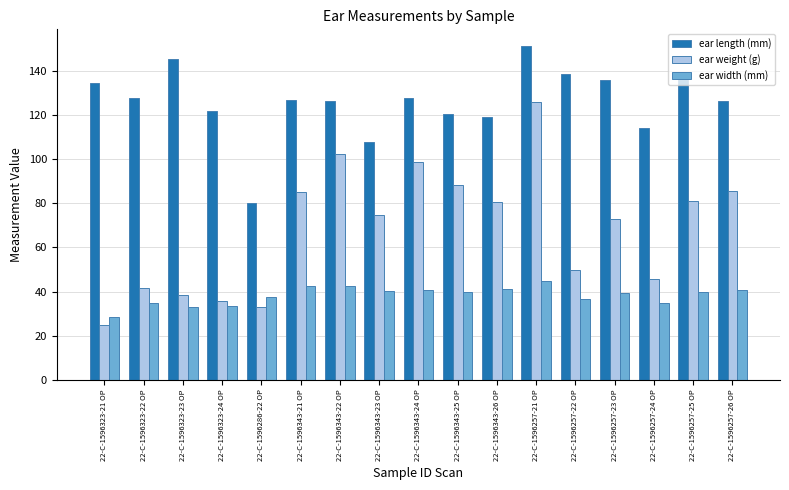

At which label does ear weight (g) first exceed 74?

22-C-1596343-21 OP